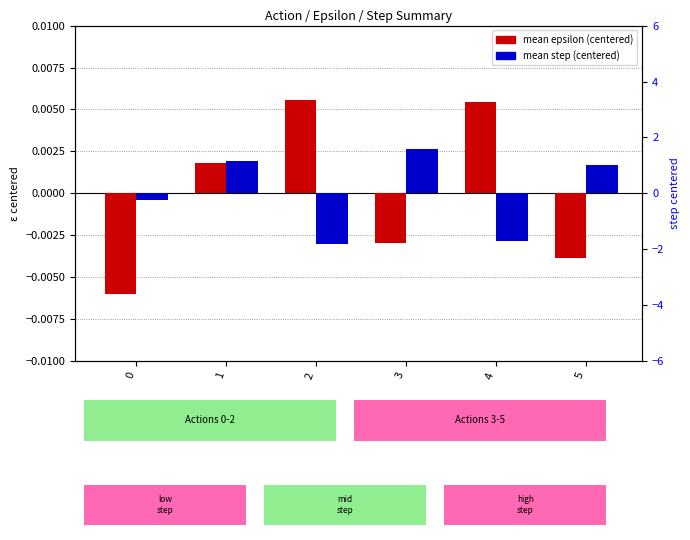

Rank the series by their maximum value, from lowest to highest.

mean epsilon (centered), mean step (centered)